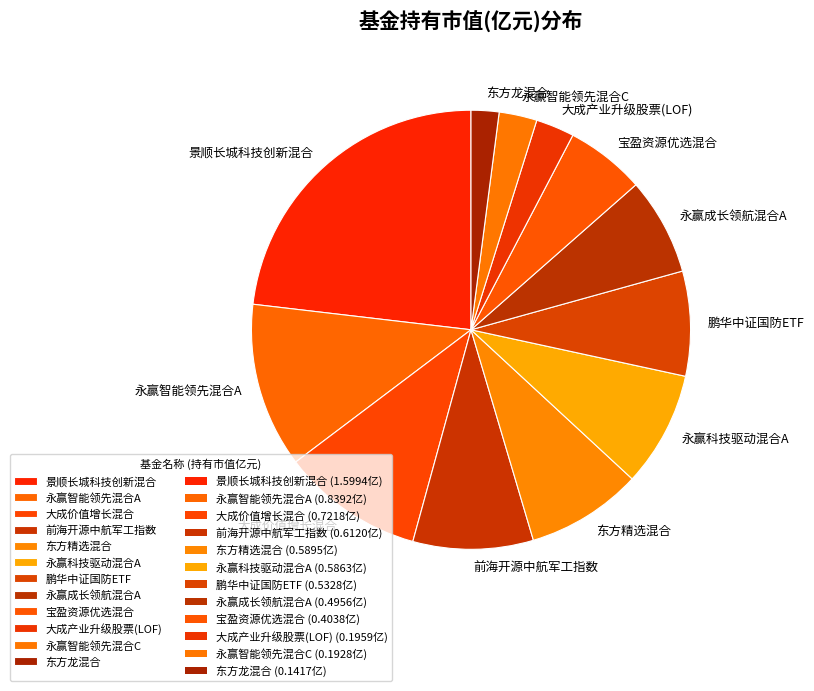

Which slice is the largest?

景顺长城科技创新混合